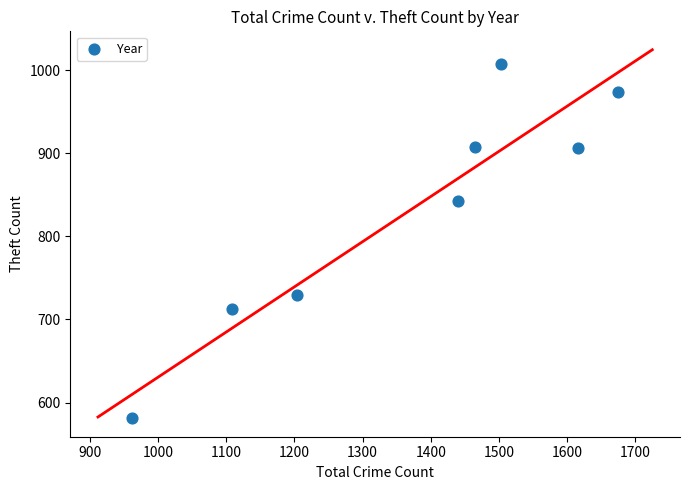

What is the range of X values (max minus min)?

713